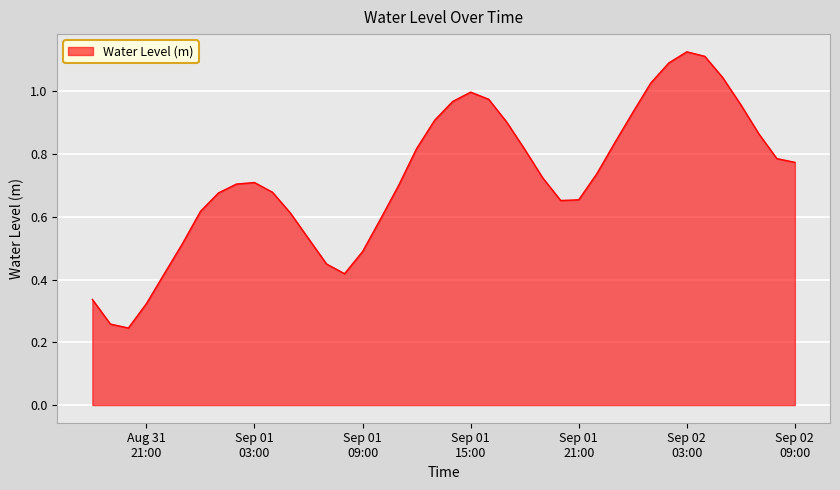

What is the label of the 18th point from the right?

2023-09-01 16:00:00